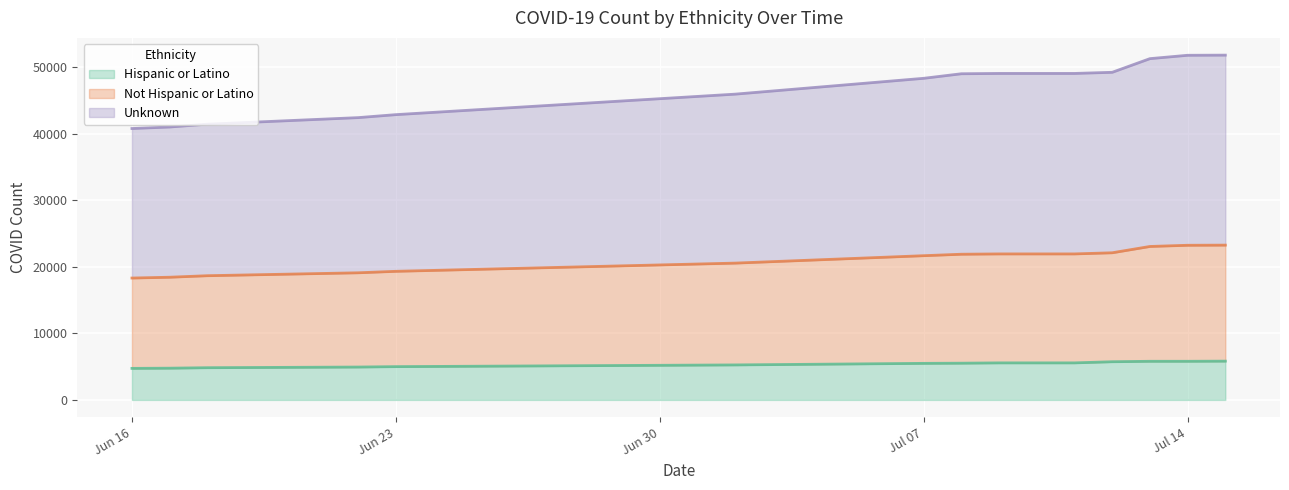

The value of Hispanic or Latino at Jun 23 is 8967. True or false?

False